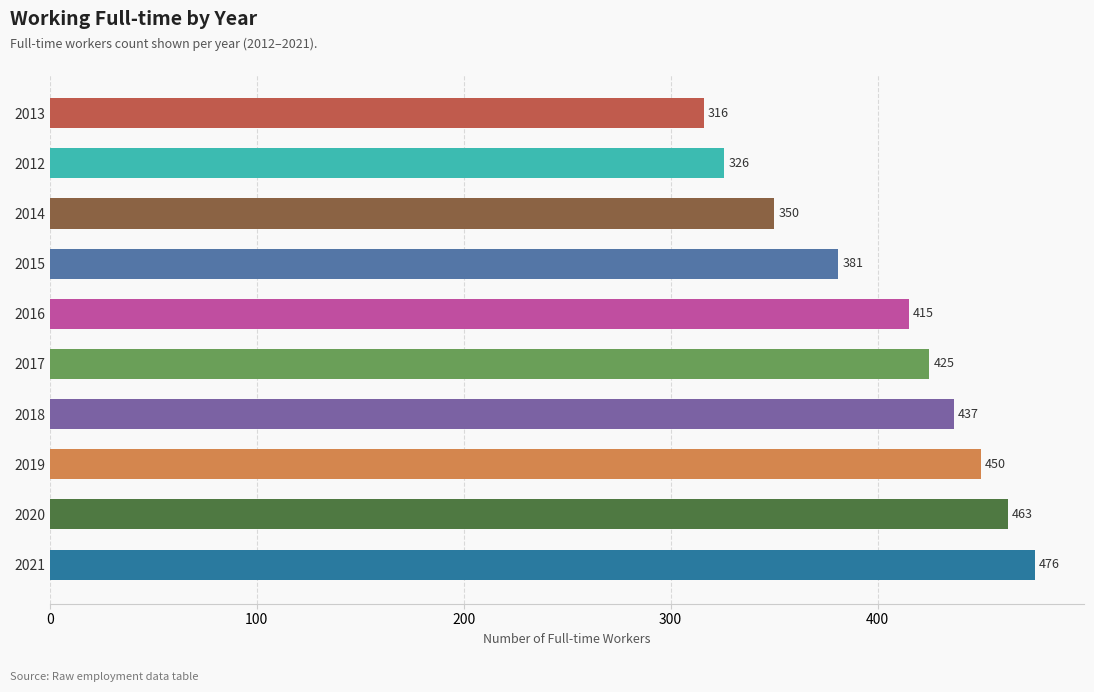

What is the difference between the maximum and second lowest values?

150